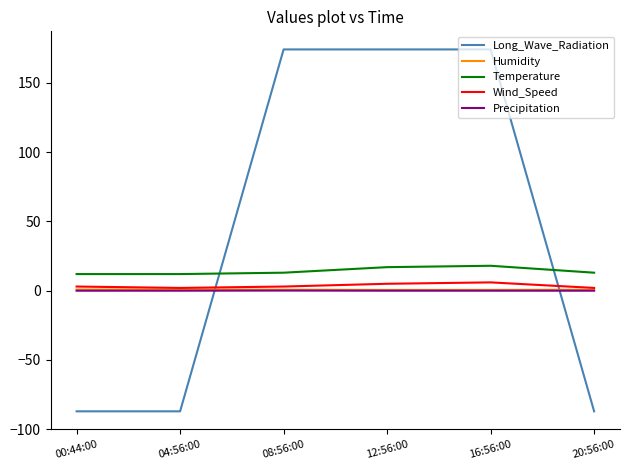

Which series has the largest total across all categories?

Long_Wave_Radiation